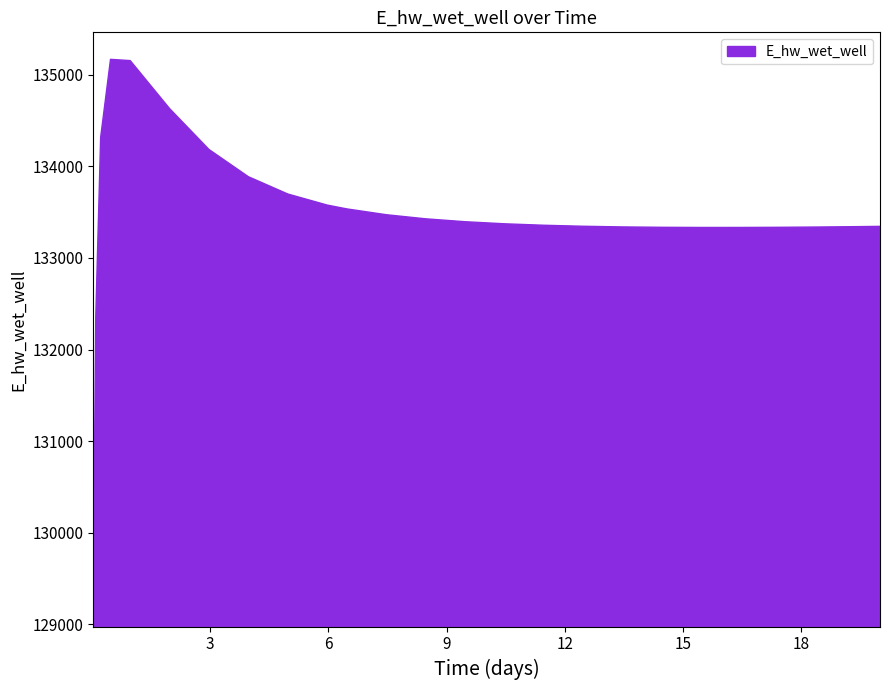

How many values are below 133372?

12